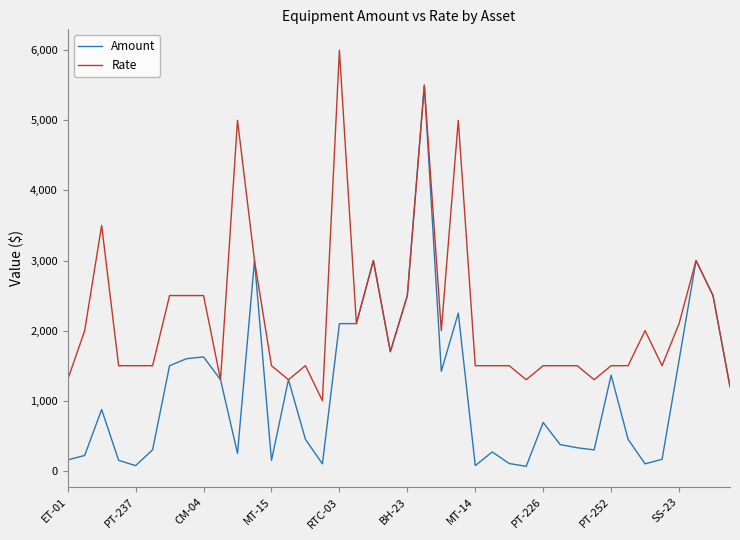

What is the smallest value displayed?

65